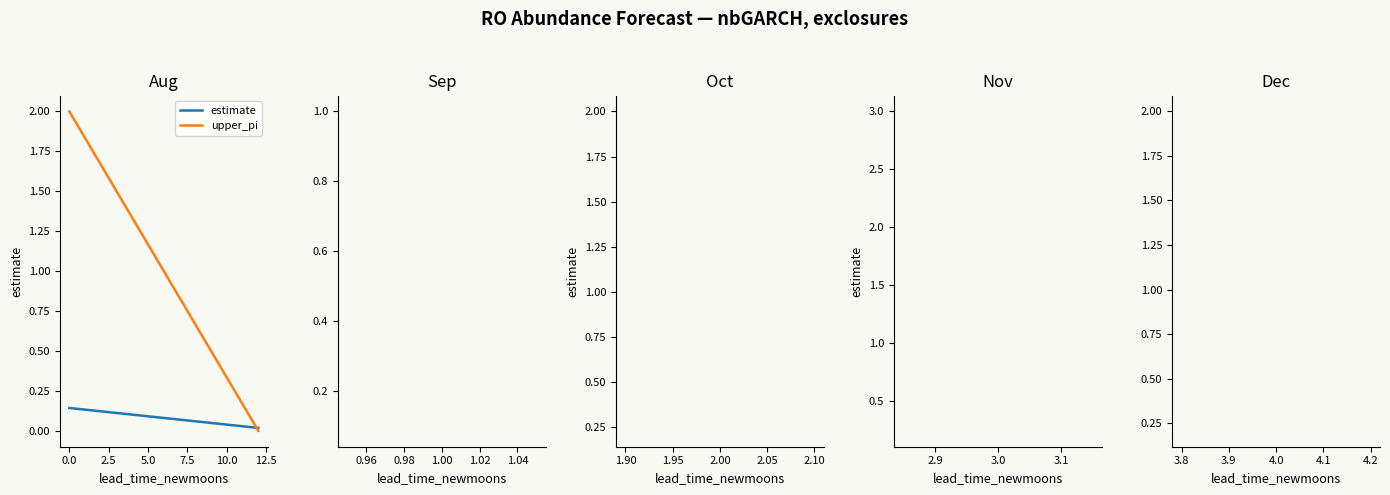

How many data points does each series have?

2